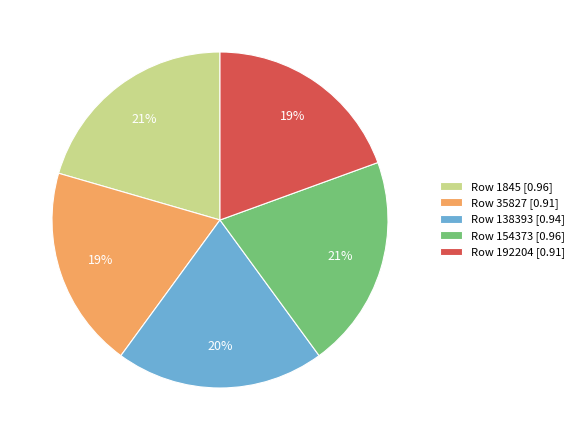

Is there any slice that represents more than half of the pie?

No